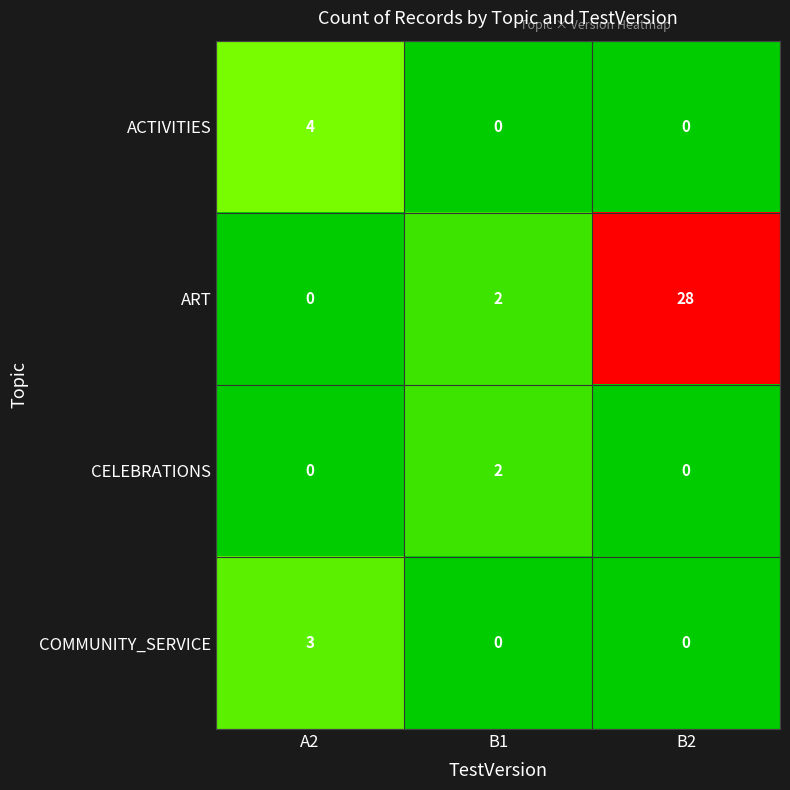

Reading right to left, what are all the values shown in this chart?

ACTIVITIES: B2=0	B1=0	A2=4
ART: B2=28	B1=2	A2=0
CELEBRATIONS: B2=0	B1=2	A2=0
COMMUNITY_SERVICE: B2=0	B1=0	A2=3